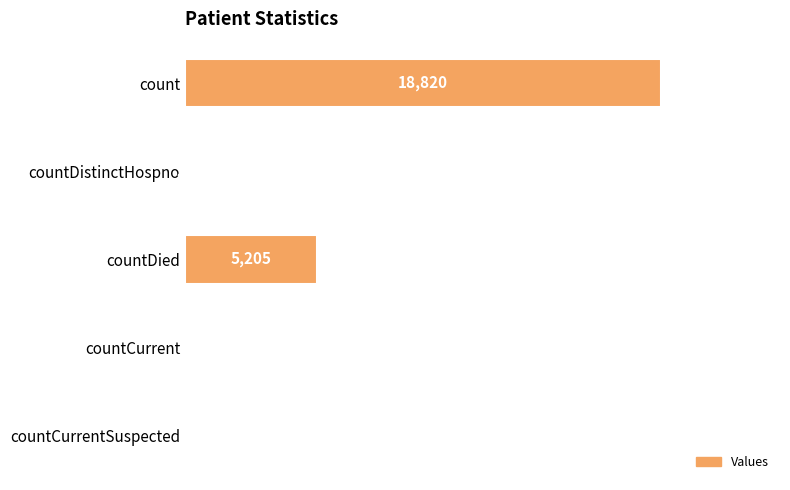

What is the sum of the values at countCurrentSuspected and countCurrent?

39